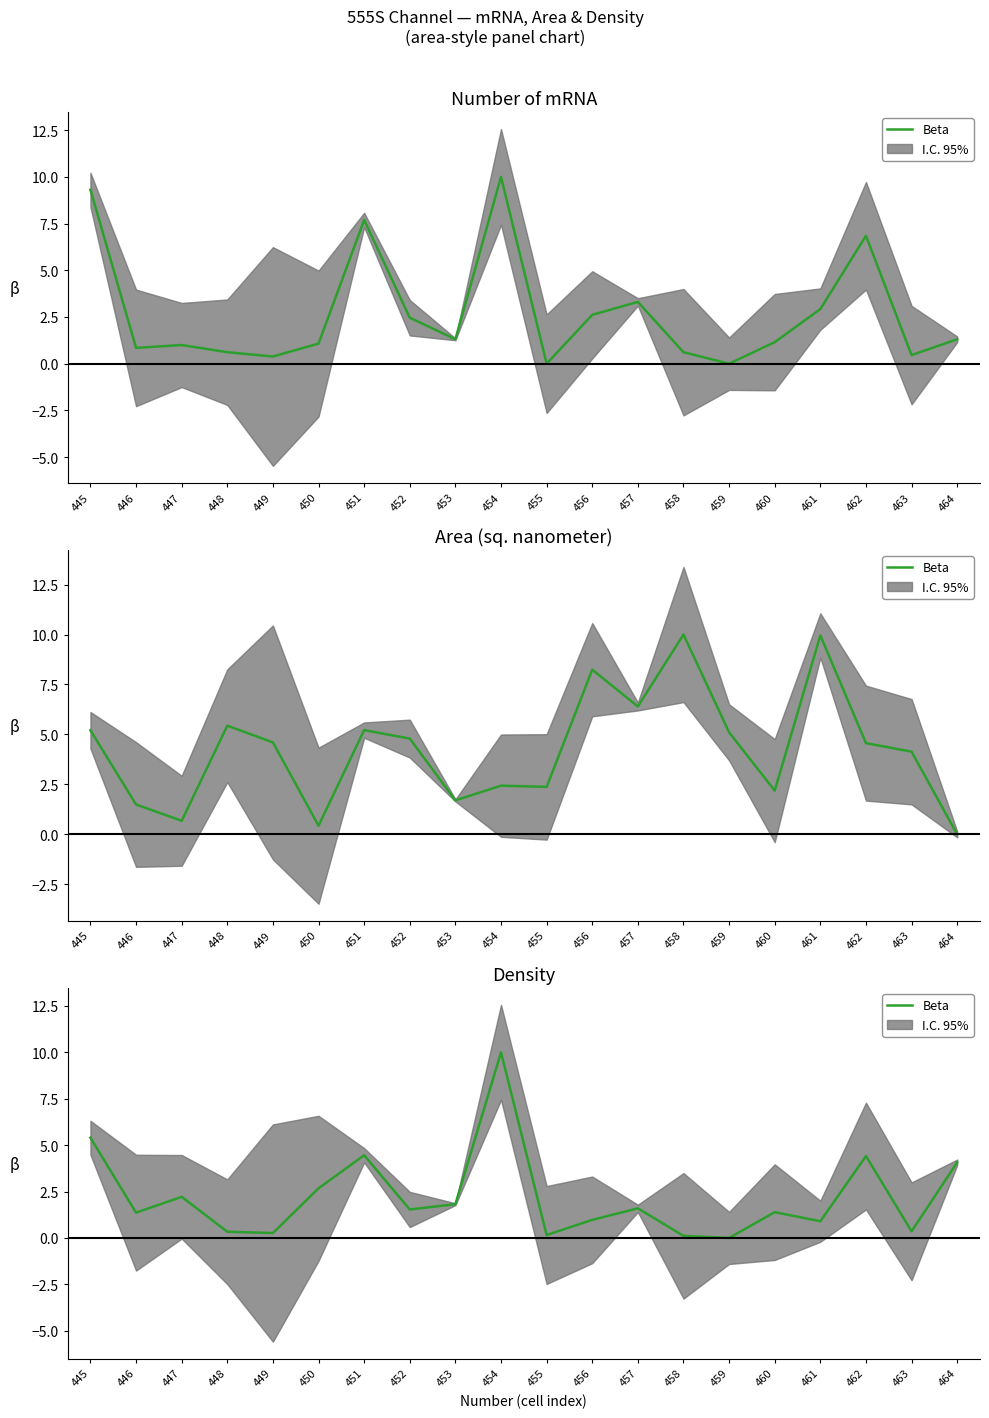

What is the maximum value shown in the chart?

10.0